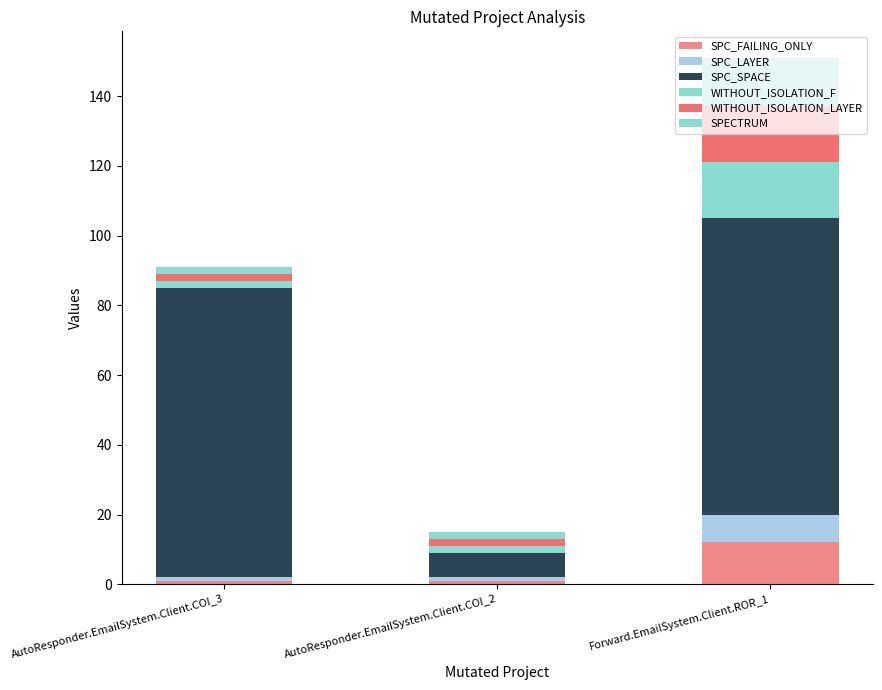

What is the label of the 2nd bar from the right?

AutoResponder.EmailSystem.Client.COI_2